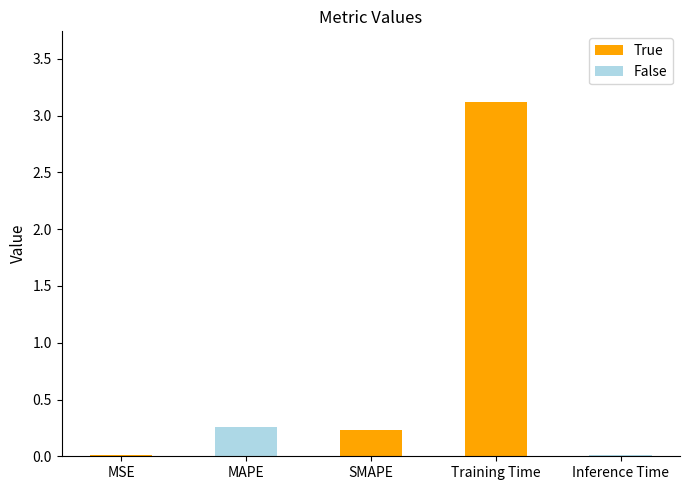

How many data points does each series have?

5